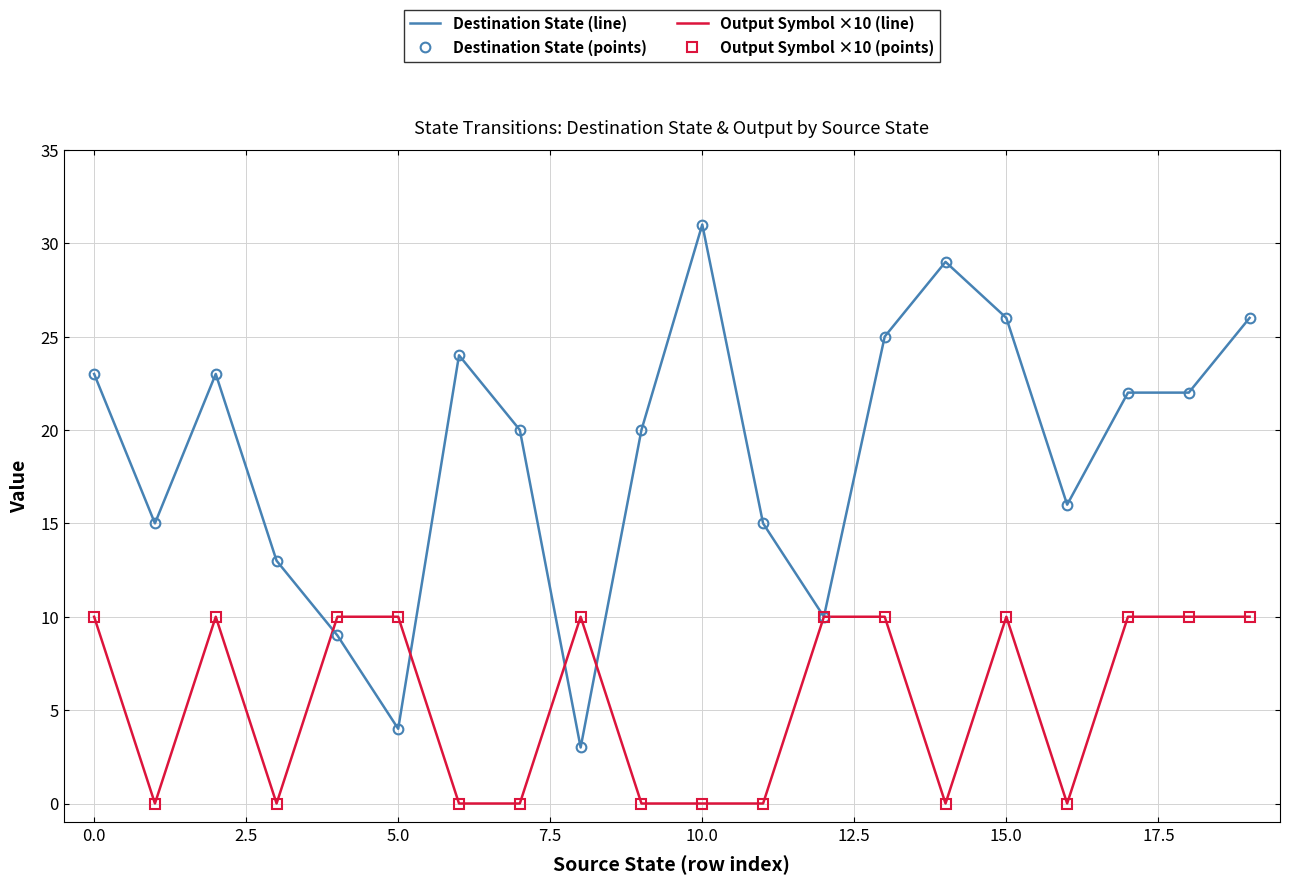

At which category is the sum across all series the highest?

15